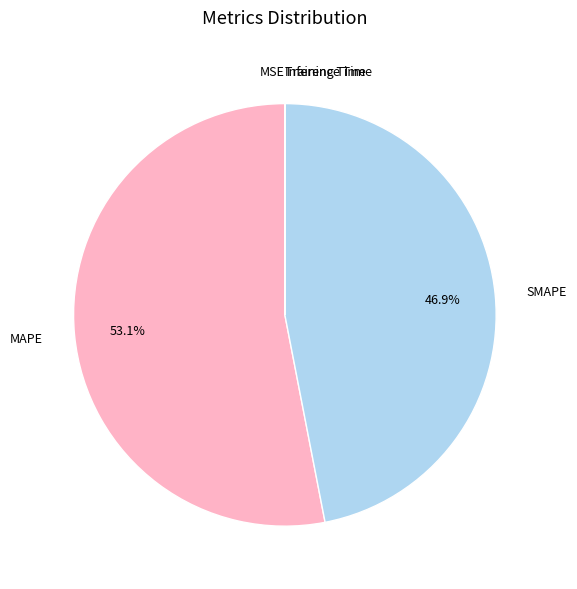

Does any single category account for the majority?

Yes